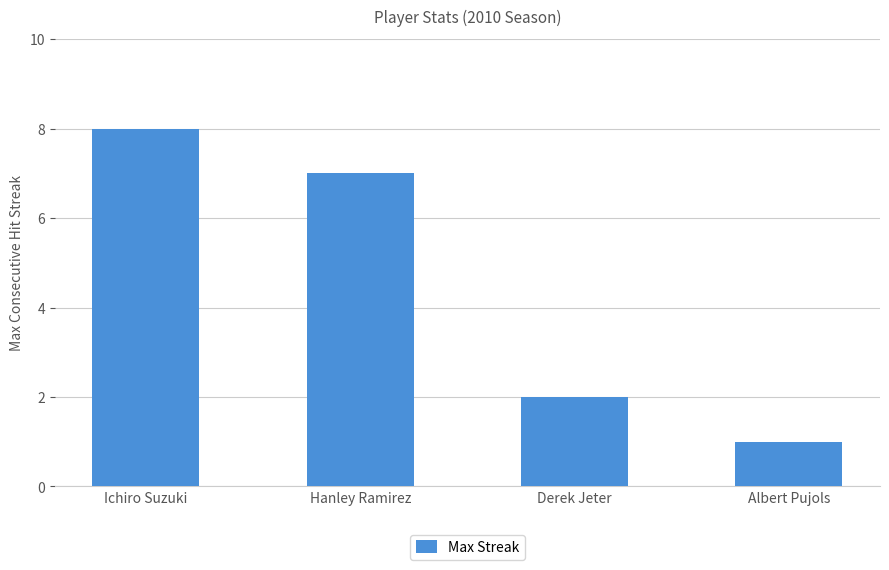

List the labels in order of value, largest first.

Ichiro Suzuki, Hanley Ramirez, Derek Jeter, Albert Pujols